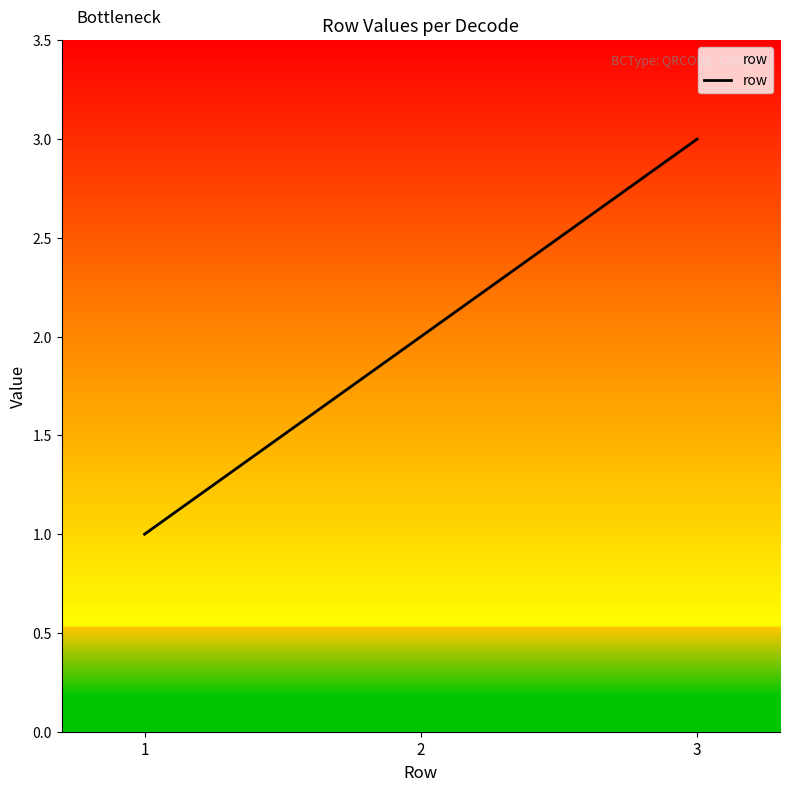

Rank the categories by value from highest to lowest.

3, 2, 1